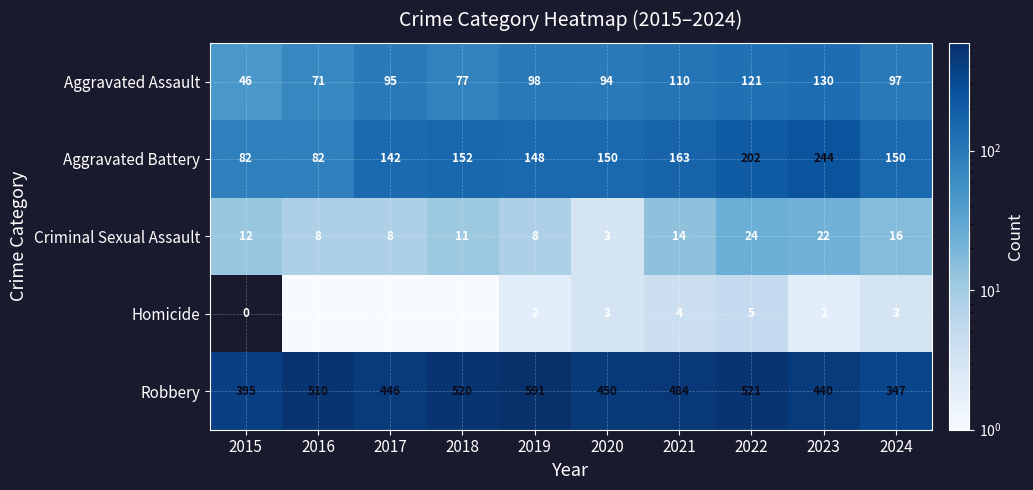

Is it true that Aggravated Battery equals 72 at 2019?

False